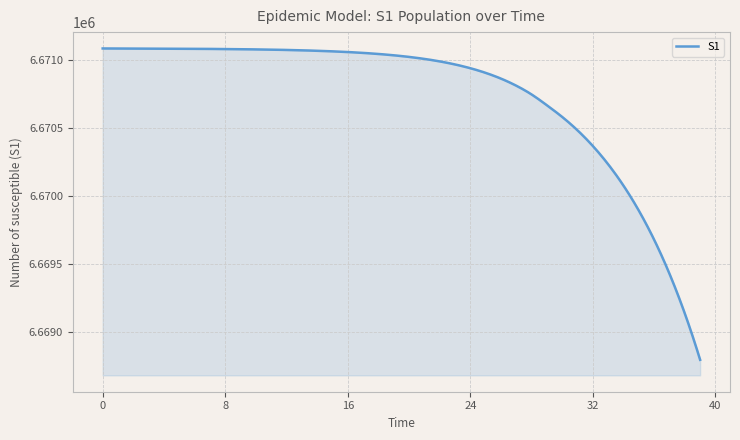

What is the difference between the maximum and minimum values?

2285.2